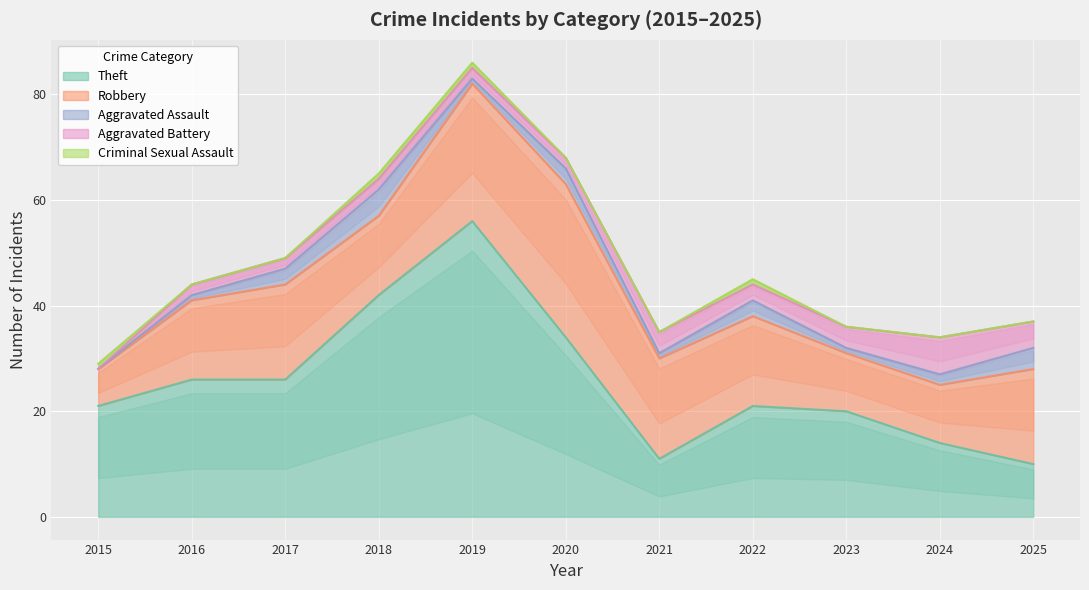

The value of Theft at 2025 is 10. True or false?

True